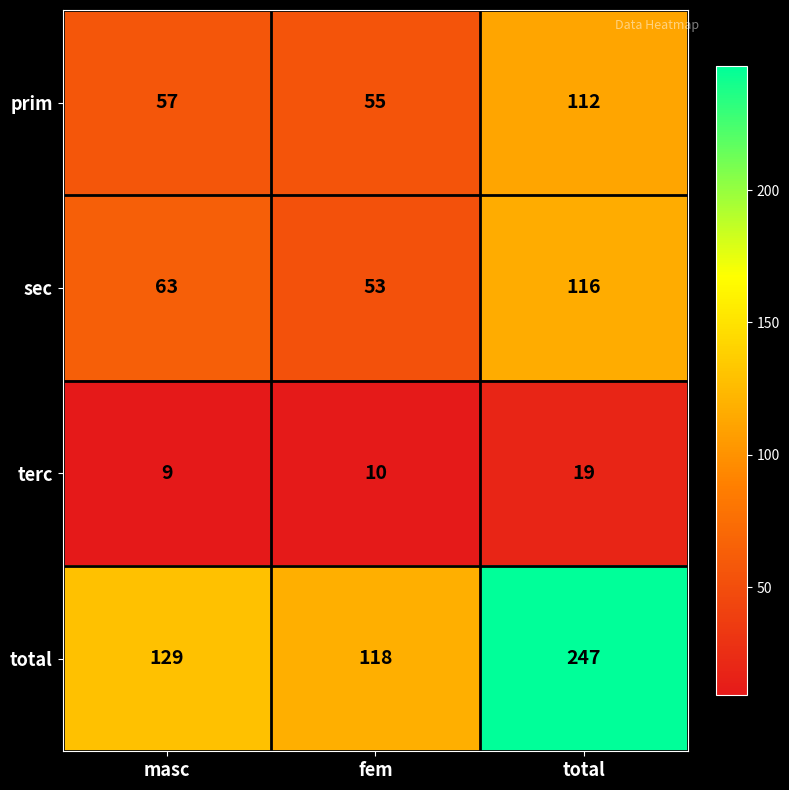

What is the average value of the prim series?

75